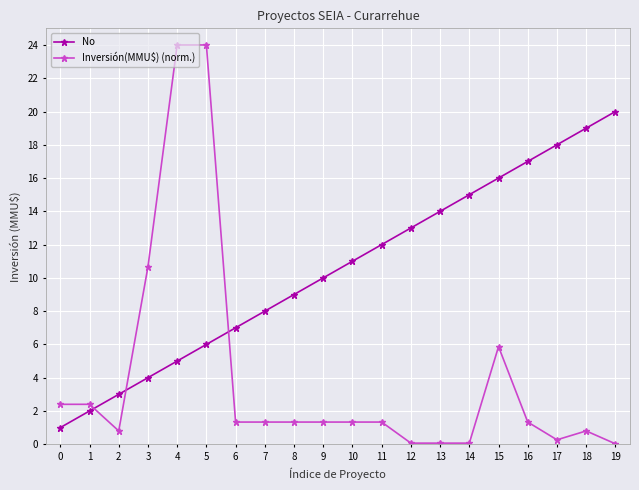

Which series has the widest spread of values?

Inversión(MMU$) (norm.)